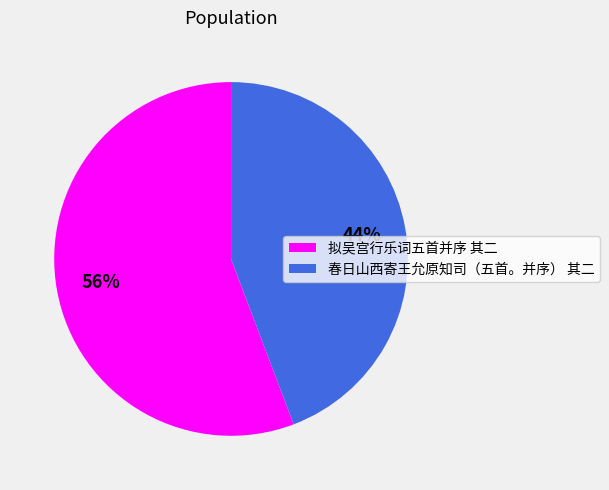

Which slice is the smallest?

春日山西寄王允原知司（五首。并序） 其二